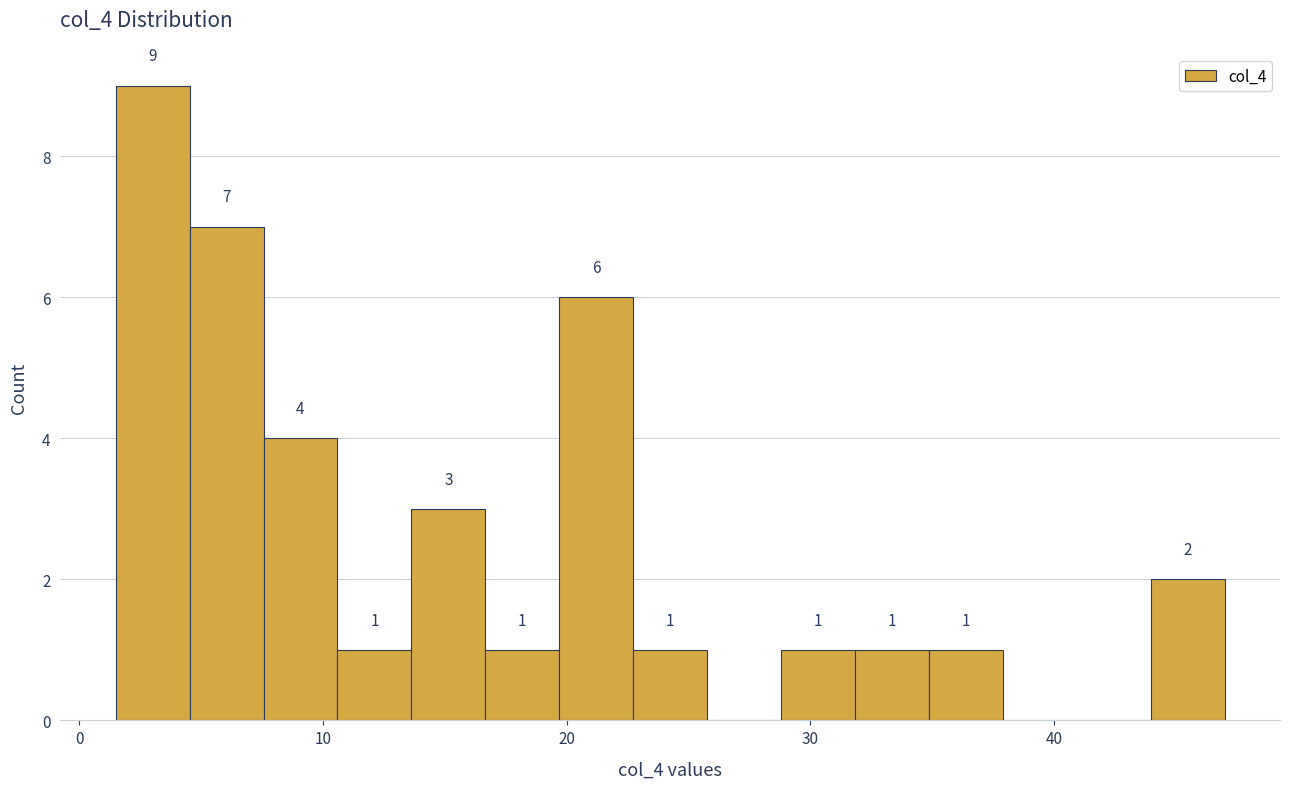

Around what value on the x-axis is the tallest bar? Give the approximate position of its centre, as read against the axis.

3